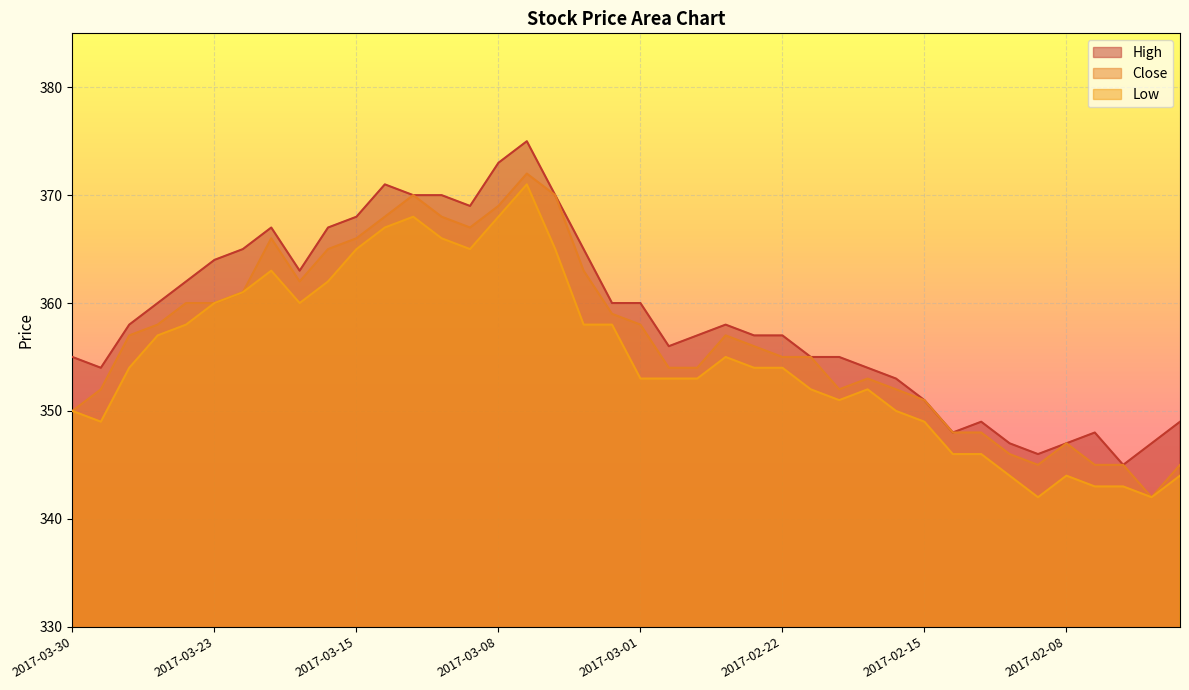

What value does the High series have at 2017-02-22?

357